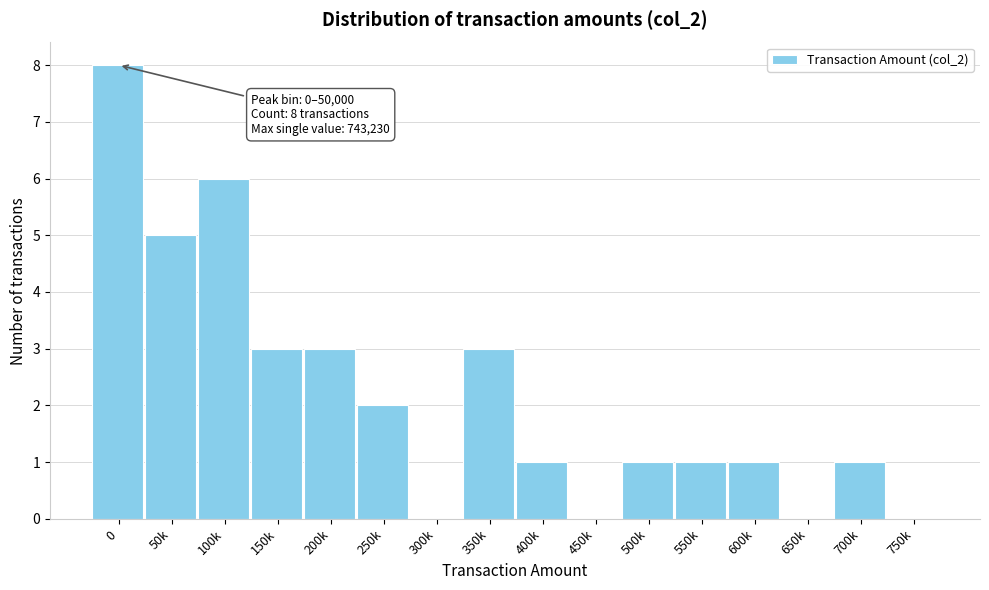

Reading left to right, list all the values displayed in this chart.

0=8	50k=5	100k=6	150k=3	200k=3	250k=2	300k=0	350k=3	400k=1	450k=0	500k=1	550k=1	600k=1	650k=0	700k=1	750k=0